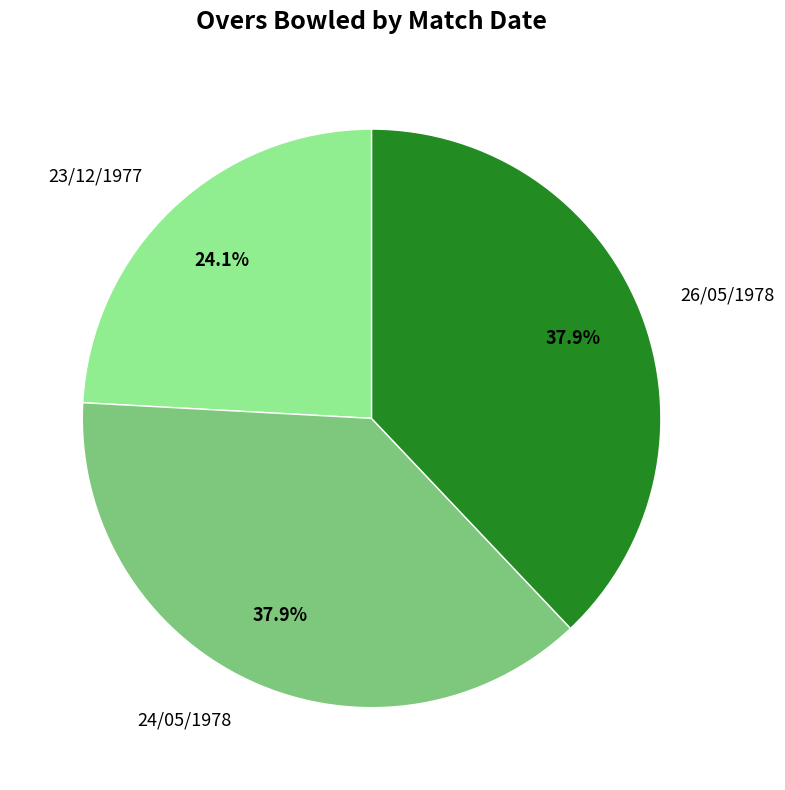

To the nearest percent, what percentage of the pie is 26/05/1978?

38%